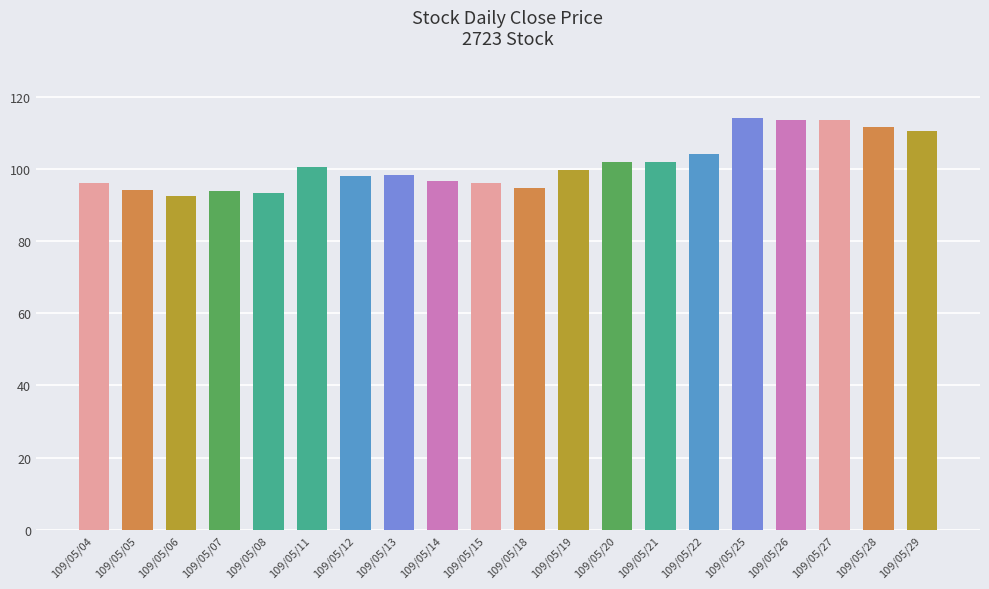

Are the bars grouped side by side (vs. stacked)?

No